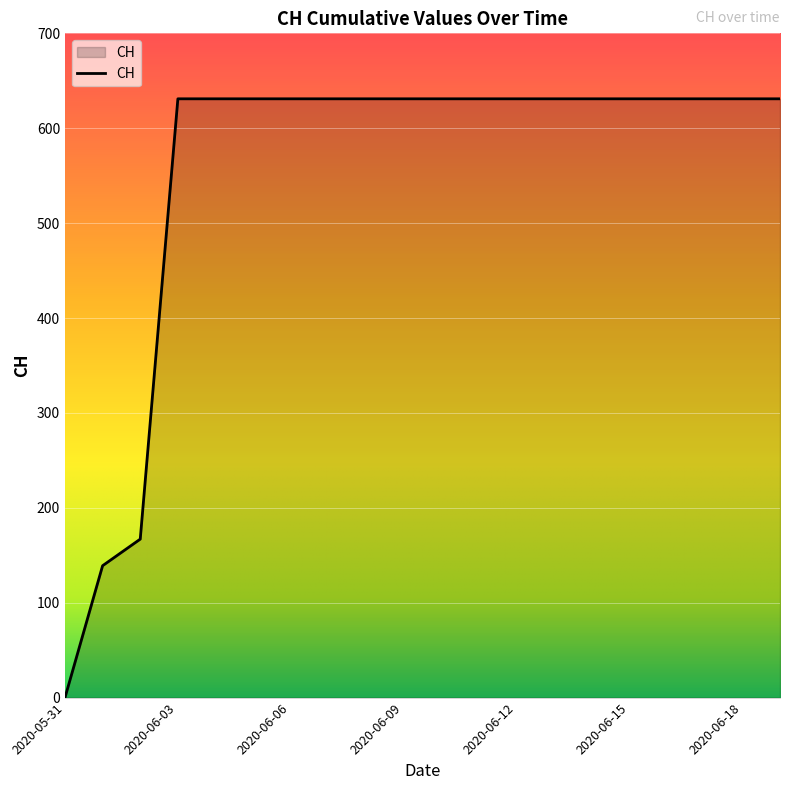

How many values are above zero?

19